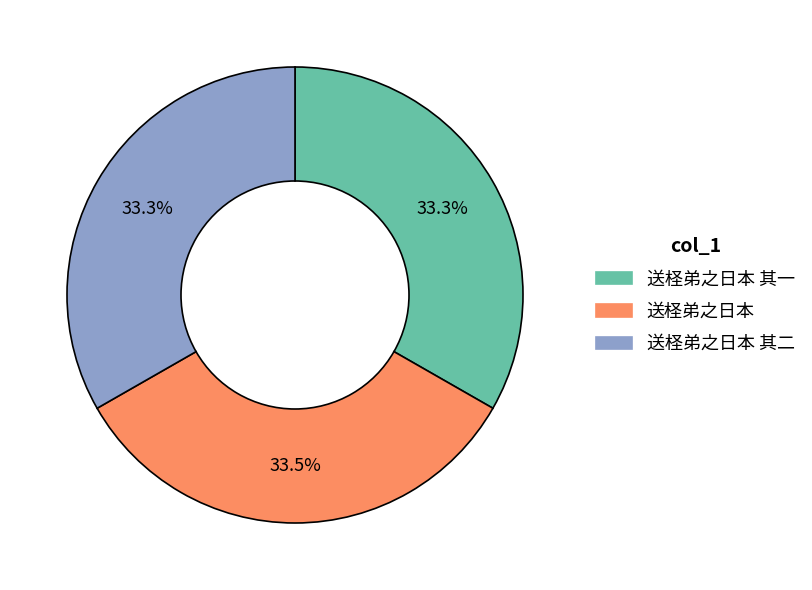

What is the ratio of the value at 送柽弟之日本 其一 to the value at 送柽弟之日本?

1.0